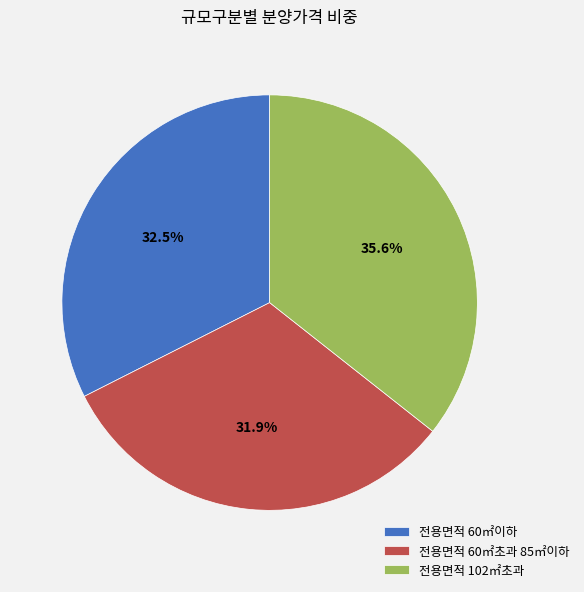

How many segments does this pie chart have?

3